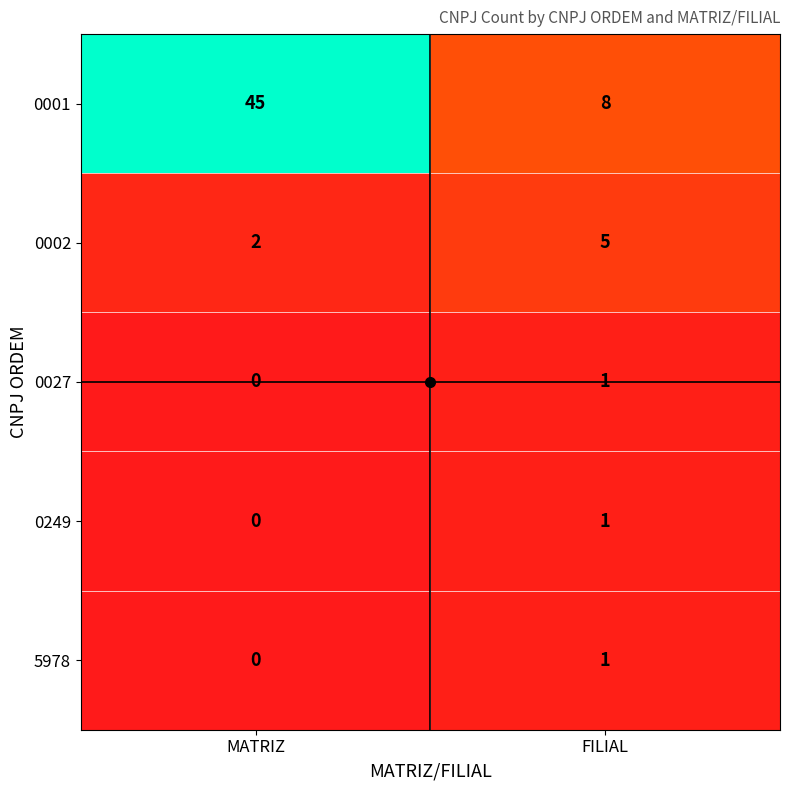

Is it true that 0249 equals 1 at FILIAL?

True